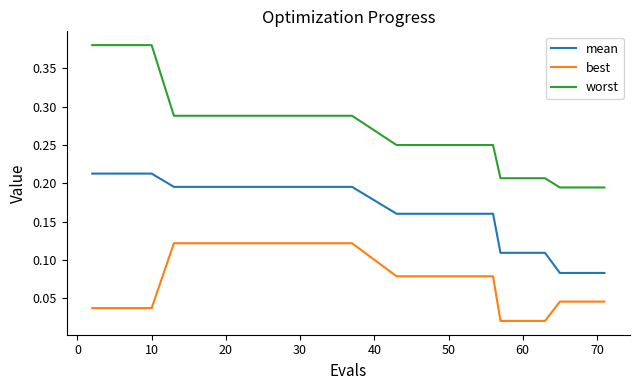

True or false: mean and best cross at least once.

False